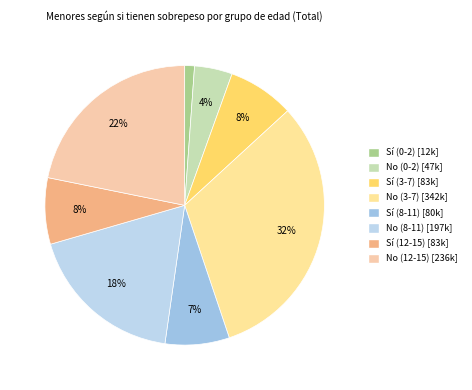

What is the change in value from No (8-11) to Sí (12-15)?

-114603